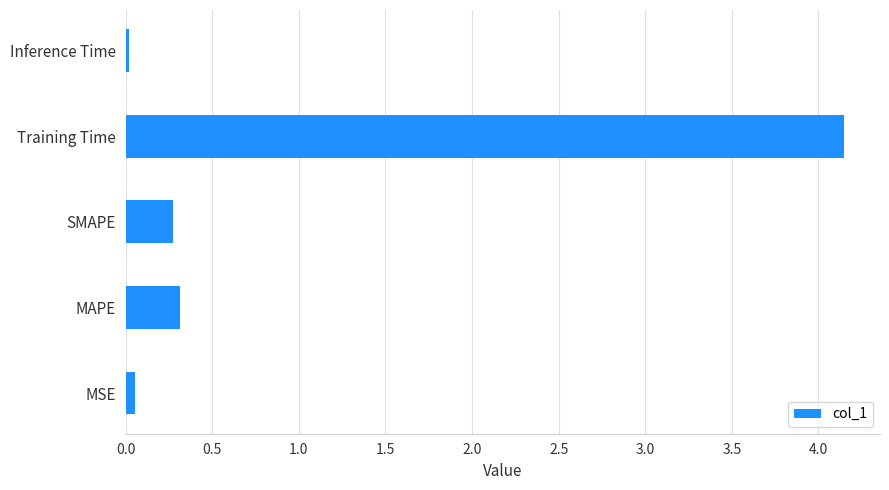

What is the sum of all values?

4.8